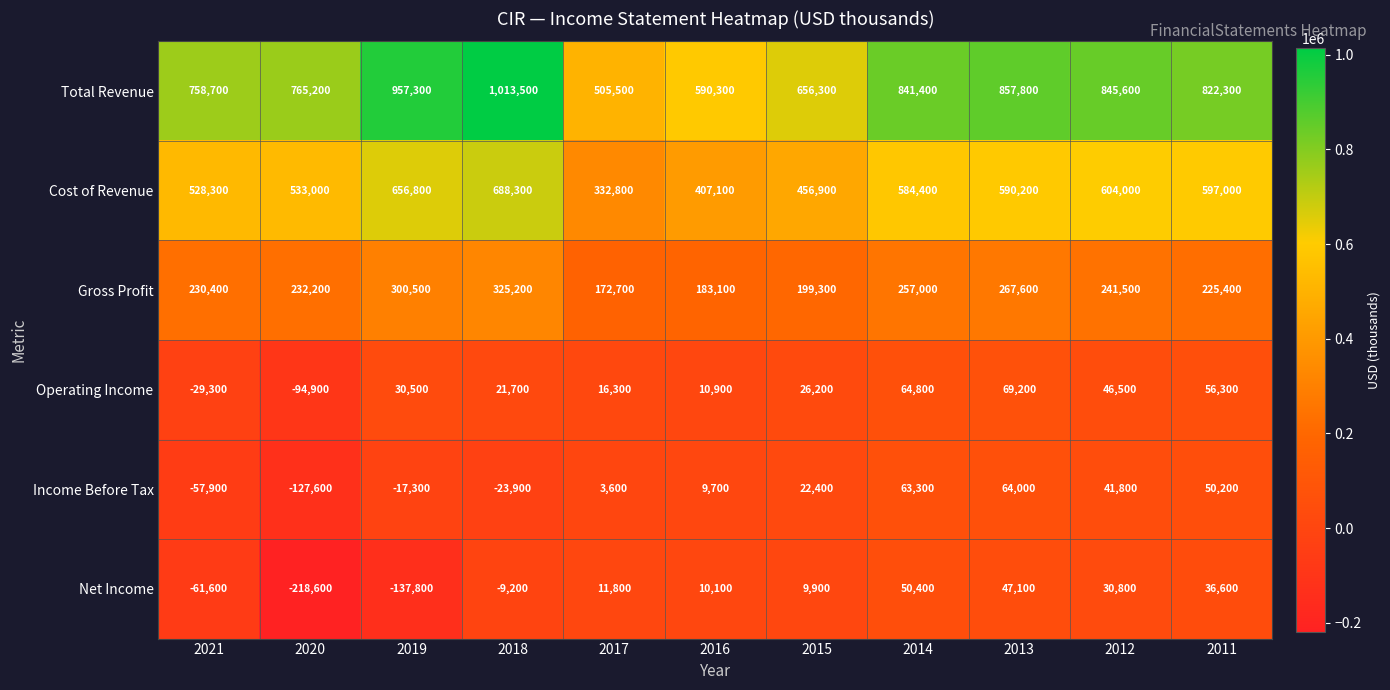

Where does the Net Income series first go above 10100?

2017